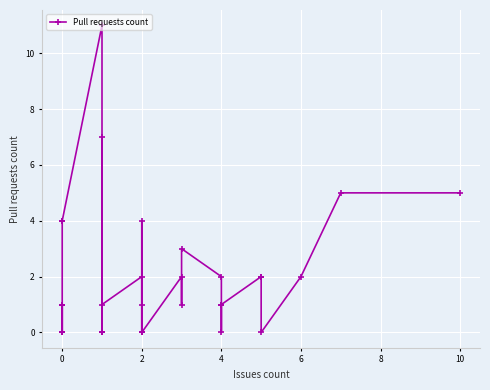

How many values exceed 1?

14